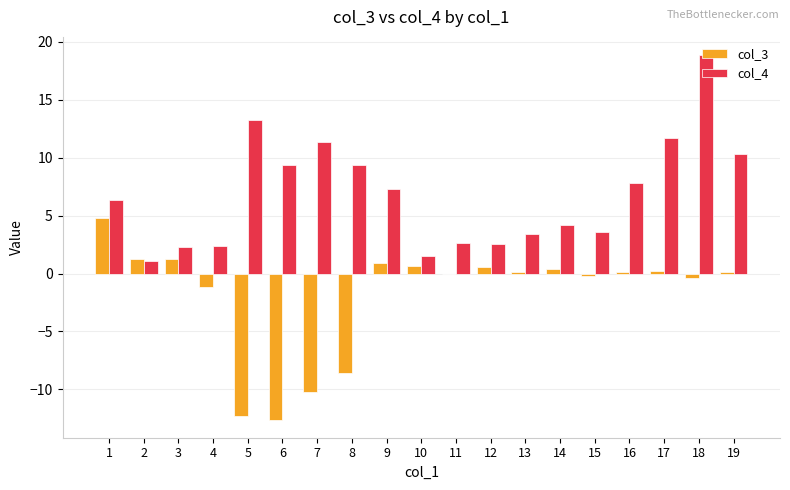

What is the highest value of the col_3 series?

4.8